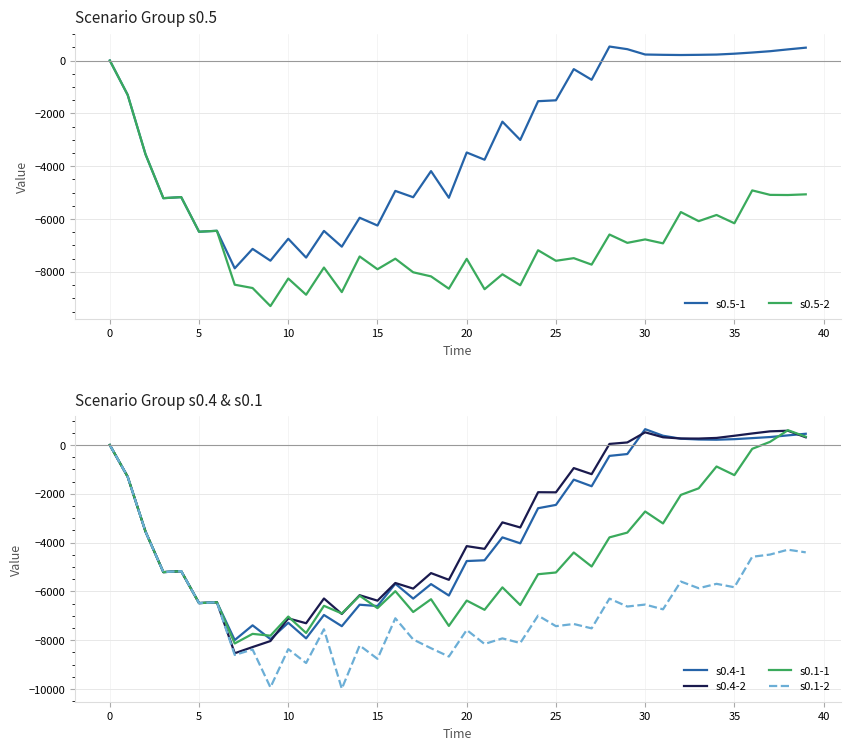

Which series has the largest total across all categories?

s0.5-1